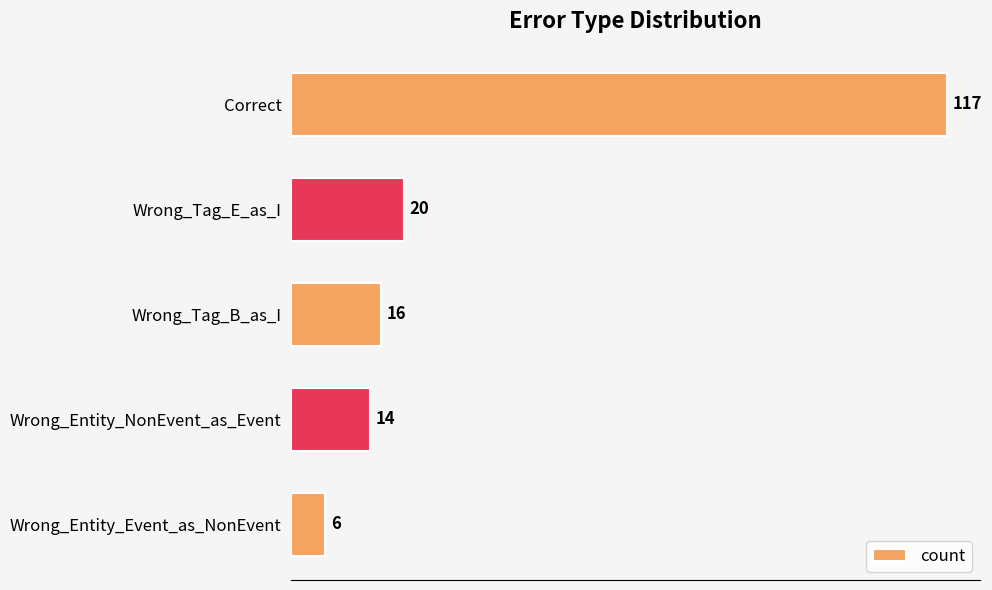

Rank the categories by value from highest to lowest.

Correct, Wrong_Tag_E_as_I, Wrong_Tag_B_as_I, Wrong_Entity_NonEvent_as_Event, Wrong_Entity_Event_as_NonEvent